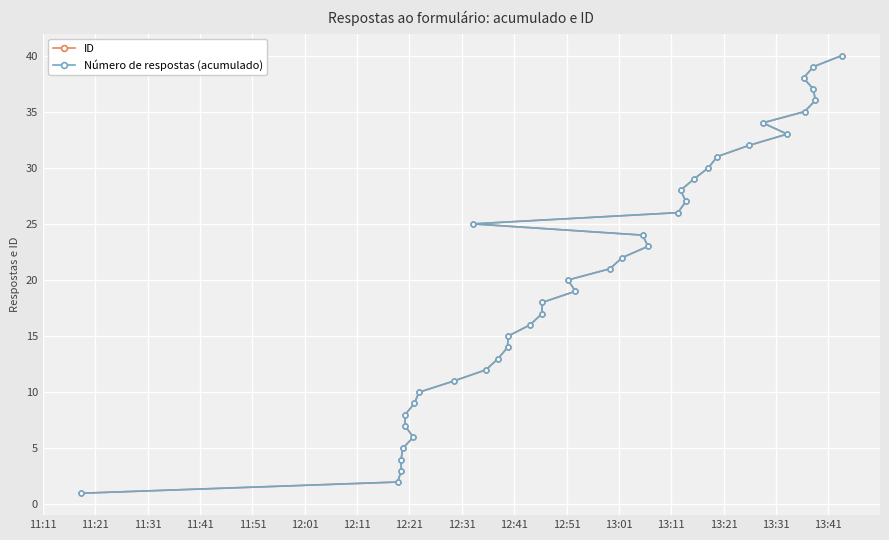

What is the difference between the second highest and minimum values in the ID series?

38